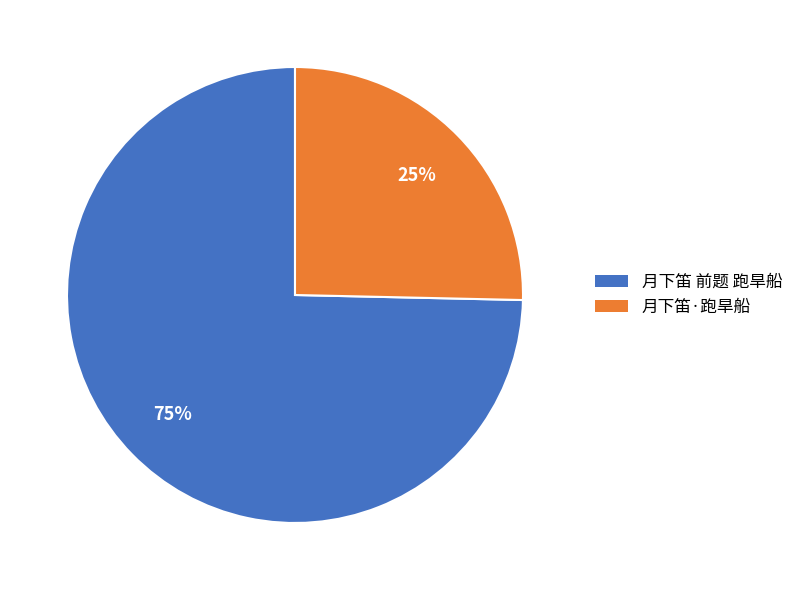

To the nearest percent, what is the combined percentage of 月下笛·跑旱船 and 月下笛 前题 跑旱船?

100%